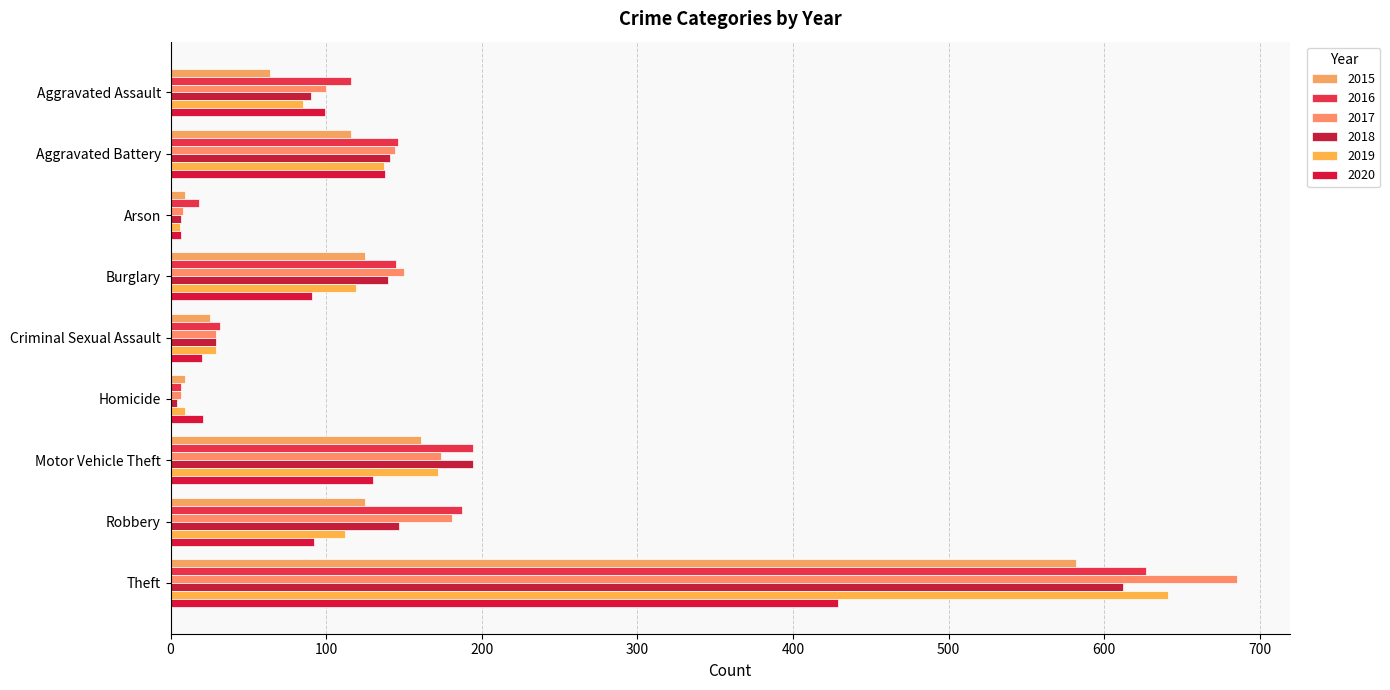

Reading left to right, what are all the values shown in this chart?

2015: Aggravated Assault=64	Aggravated Battery=116	Arson=9	Burglary=125	Criminal Sexual Assault=25	Homicide=9	Motor Vehicle Theft=161	Robbery=125	Theft=582
2016: Aggravated Assault=116	Aggravated Battery=146	Arson=18	Burglary=145	Criminal Sexual Assault=32	Homicide=7	Motor Vehicle Theft=194	Robbery=187	Theft=627
2017: Aggravated Assault=100	Aggravated Battery=144	Arson=8	Burglary=150	Criminal Sexual Assault=29	Homicide=7	Motor Vehicle Theft=174	Robbery=181	Theft=685
2018: Aggravated Assault=90	Aggravated Battery=141	Arson=7	Burglary=140	Criminal Sexual Assault=29	Homicide=4	Motor Vehicle Theft=194	Robbery=147	Theft=612
2019: Aggravated Assault=85	Aggravated Battery=137	Arson=6	Burglary=119	Criminal Sexual Assault=29	Homicide=9	Motor Vehicle Theft=172	Robbery=112	Theft=641
2020: Aggravated Assault=99	Aggravated Battery=138	Arson=7	Burglary=91	Criminal Sexual Assault=20	Homicide=21	Motor Vehicle Theft=130	Robbery=92	Theft=429